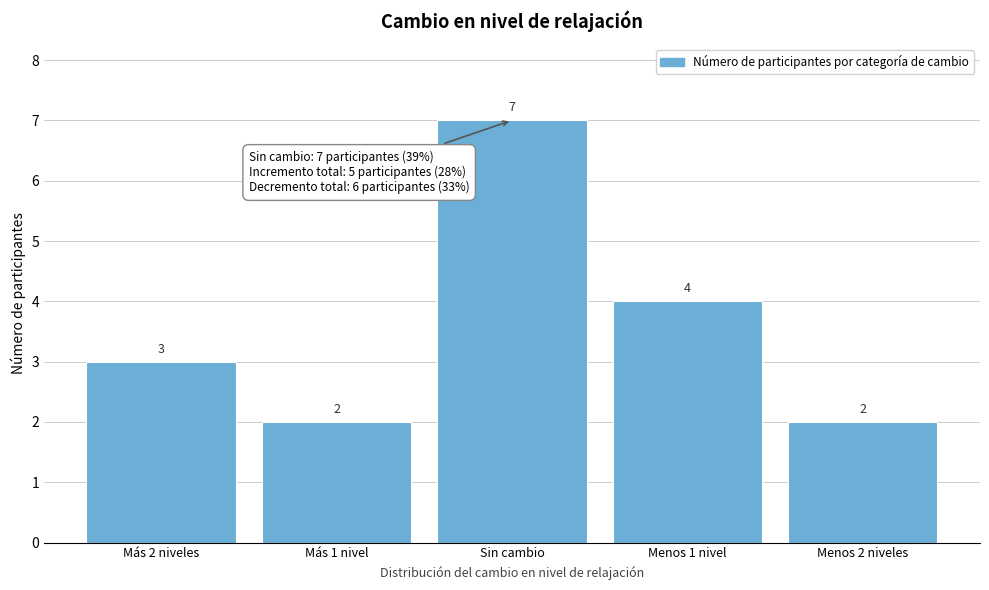

Reading left to right, transcribe all the data shown in this chart.

3	2	7	4	2